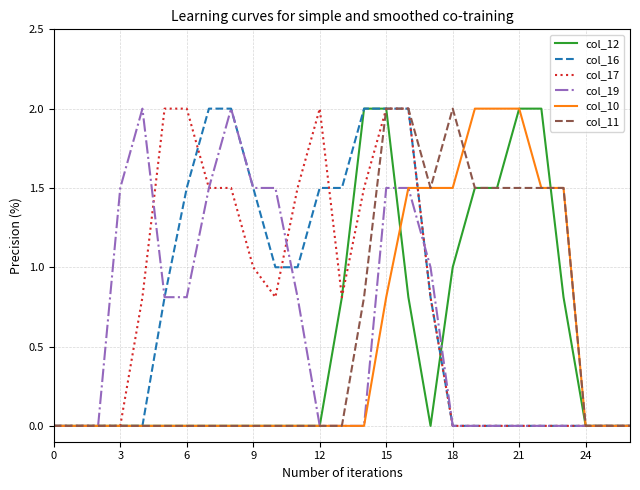

What is the highest value of the col_17 series?

2.0